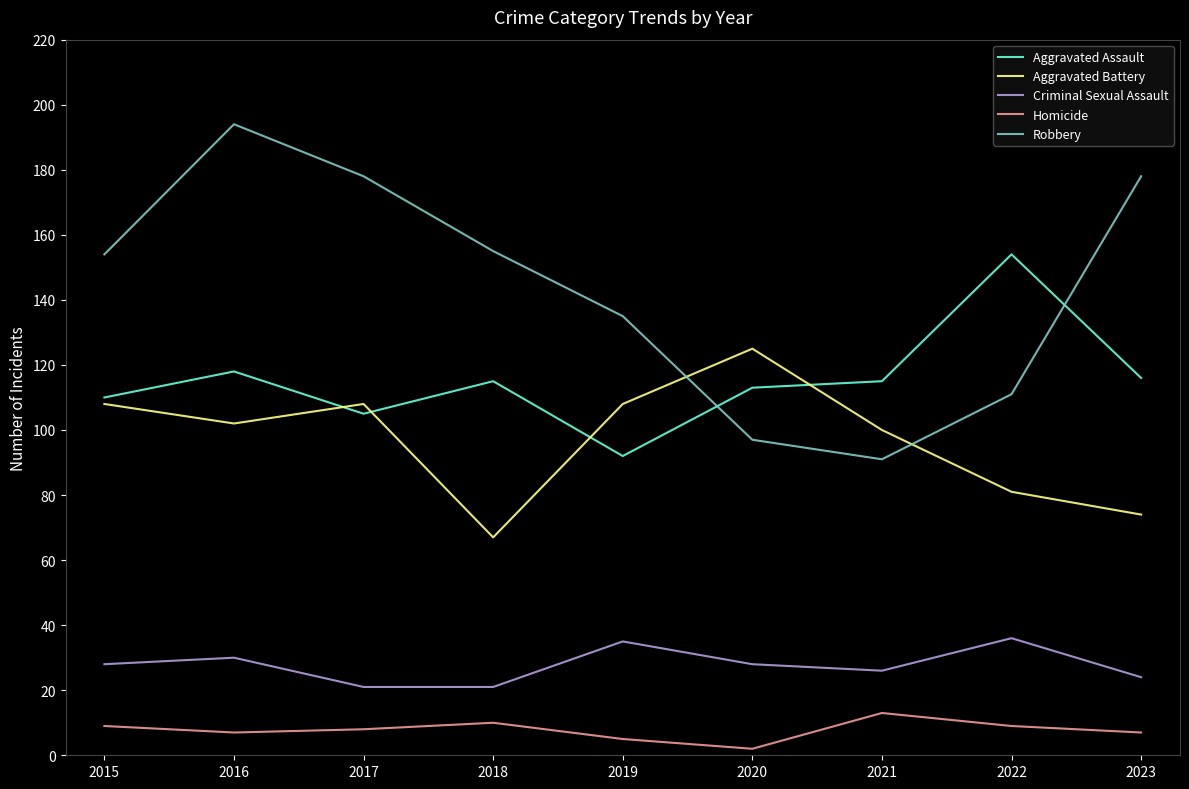

True or false: Criminal Sexual Assault and Homicide intersect in this chart.

False